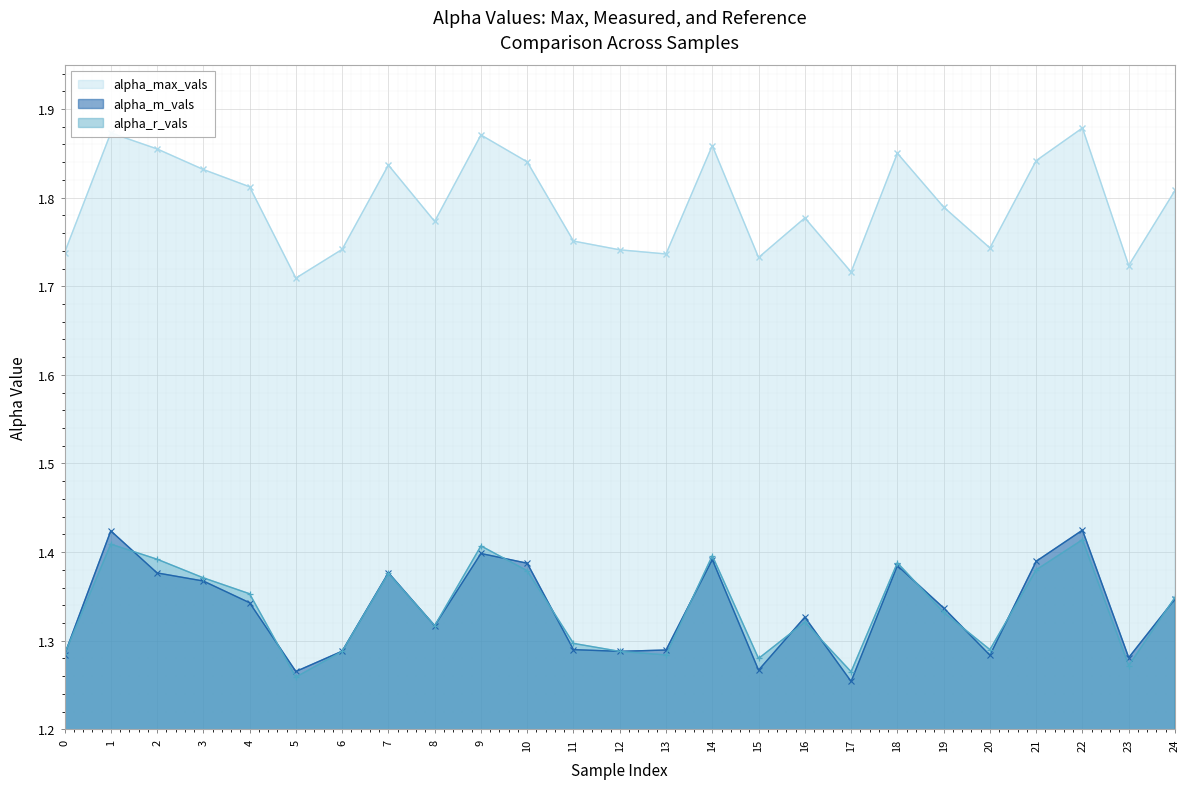

True or false: alpha_max_vals and alpha_m_vals cross at least once.

False